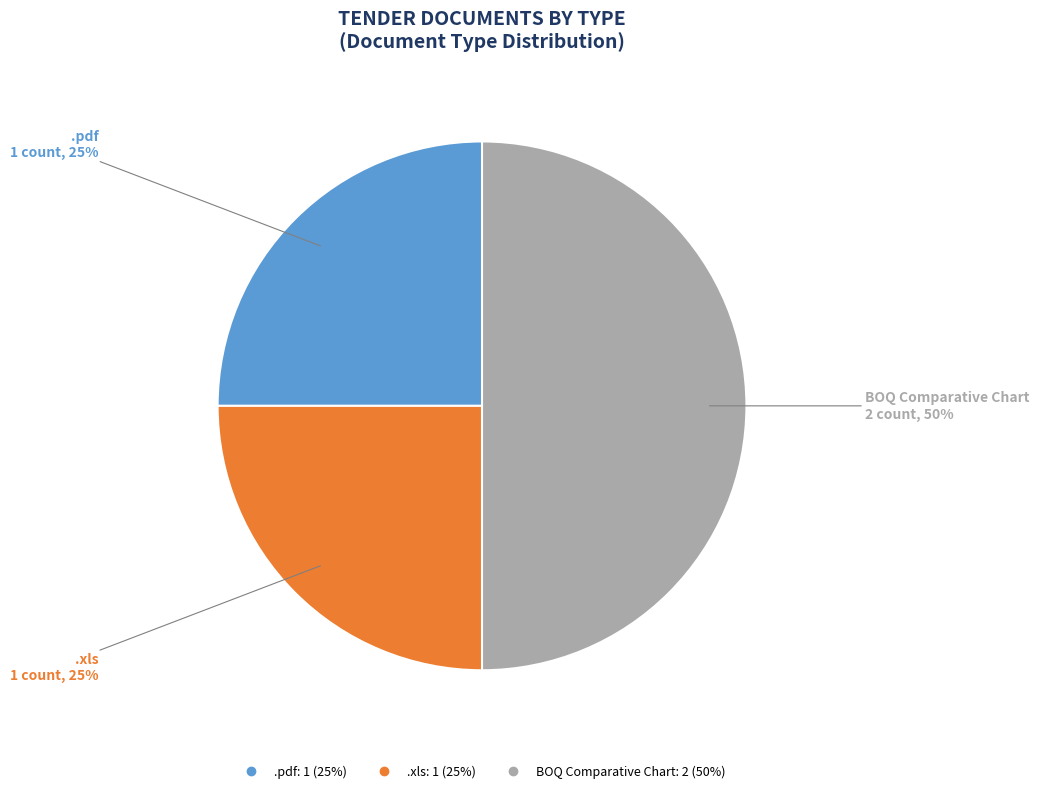

True or false: BOQ Comparative Chart accounts for 37% of the total.

False